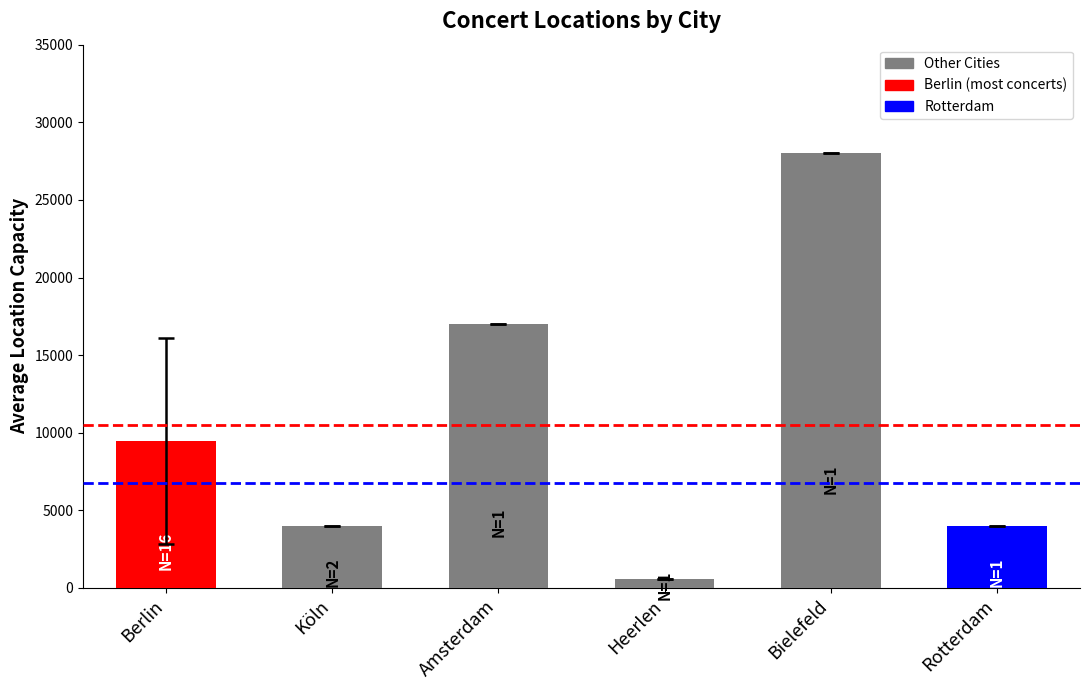

What is the change in value from Heerlen to Bielefeld?

+27400